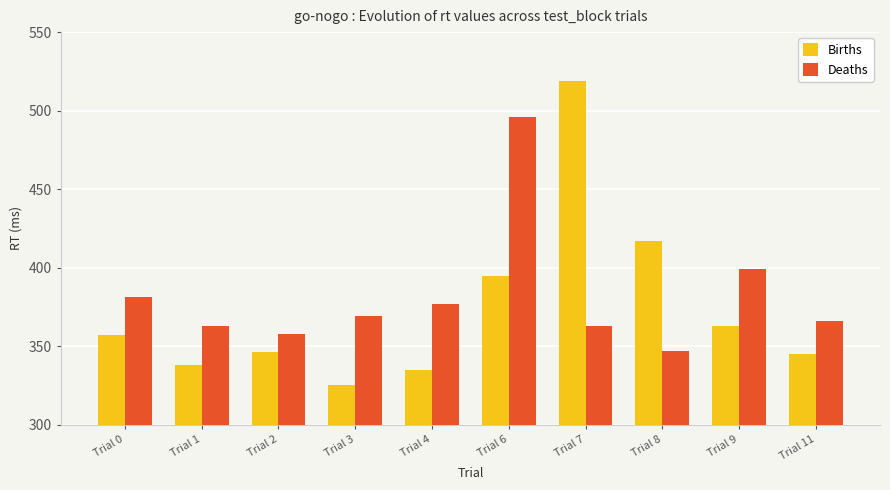

What is the difference between the Births values at Trial 0 and Trial 7?

162